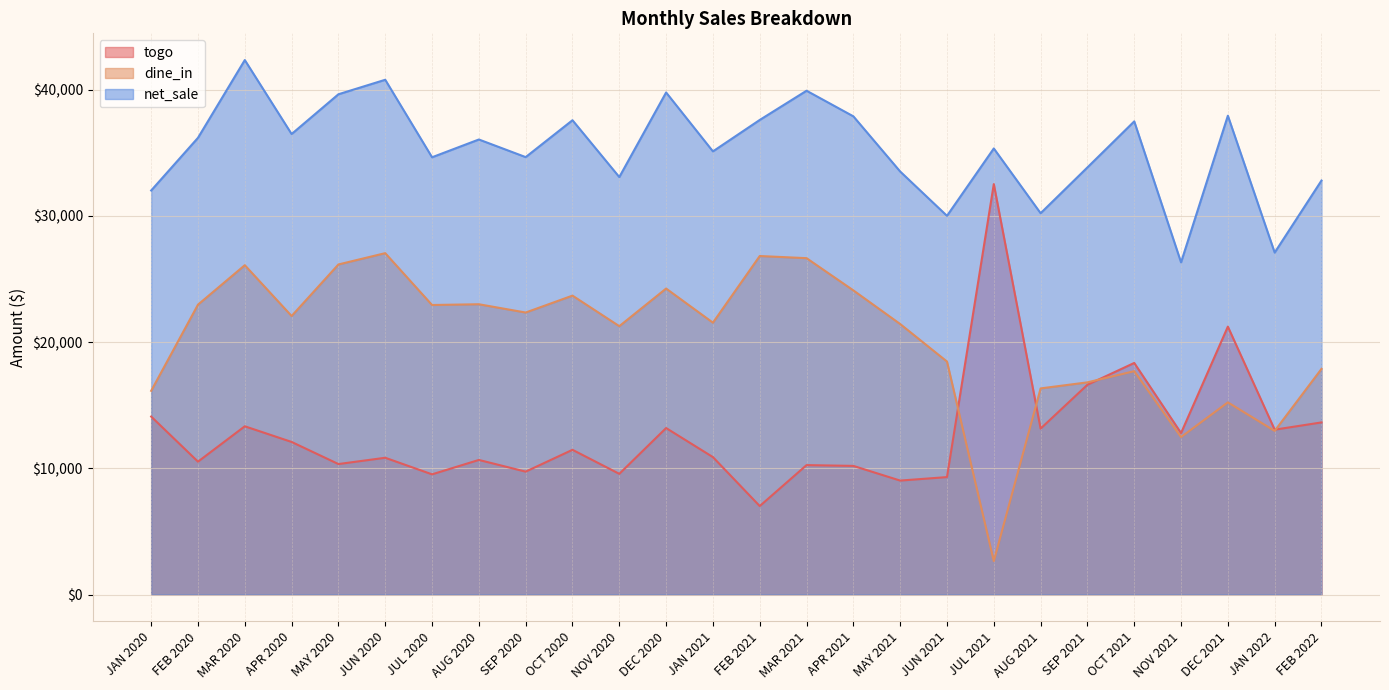

What is the label of the 11th point from the left?

NOV 2020